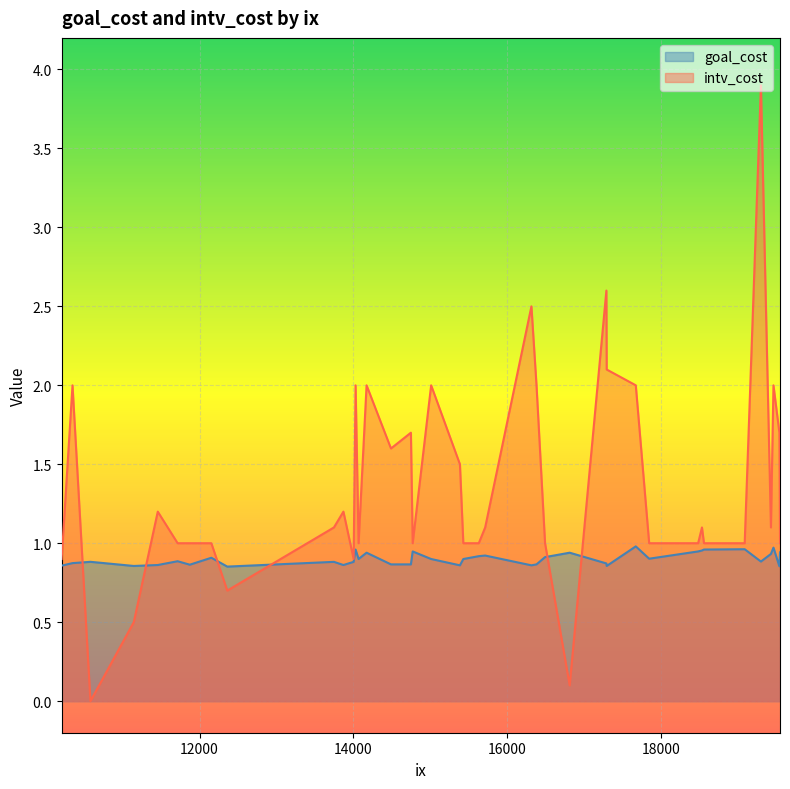

True or false: intv_cost and goal_cost cross at least once.

True